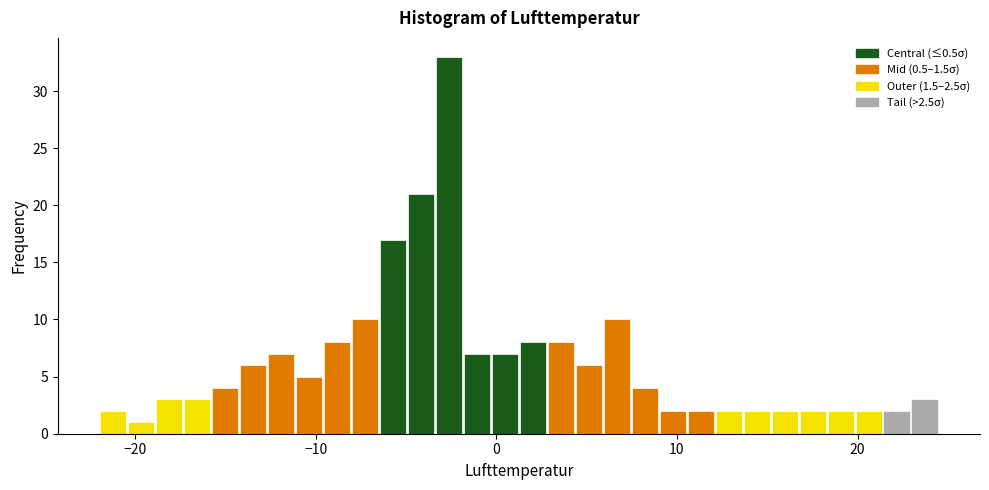

Read against the x-axis, roughly where is the centre of the tallest bar?

-3